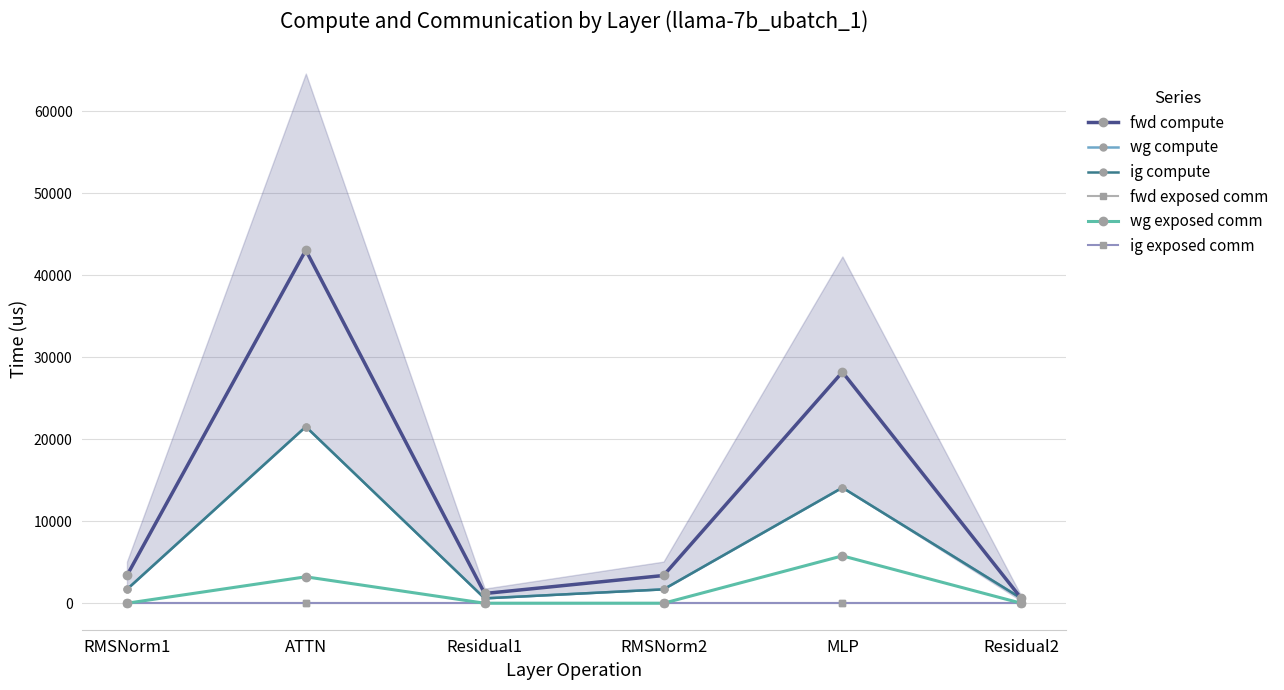

Is the value of wg compute at RMSNorm2 greater than the value of fwd exposed comm at Residual2?

Yes